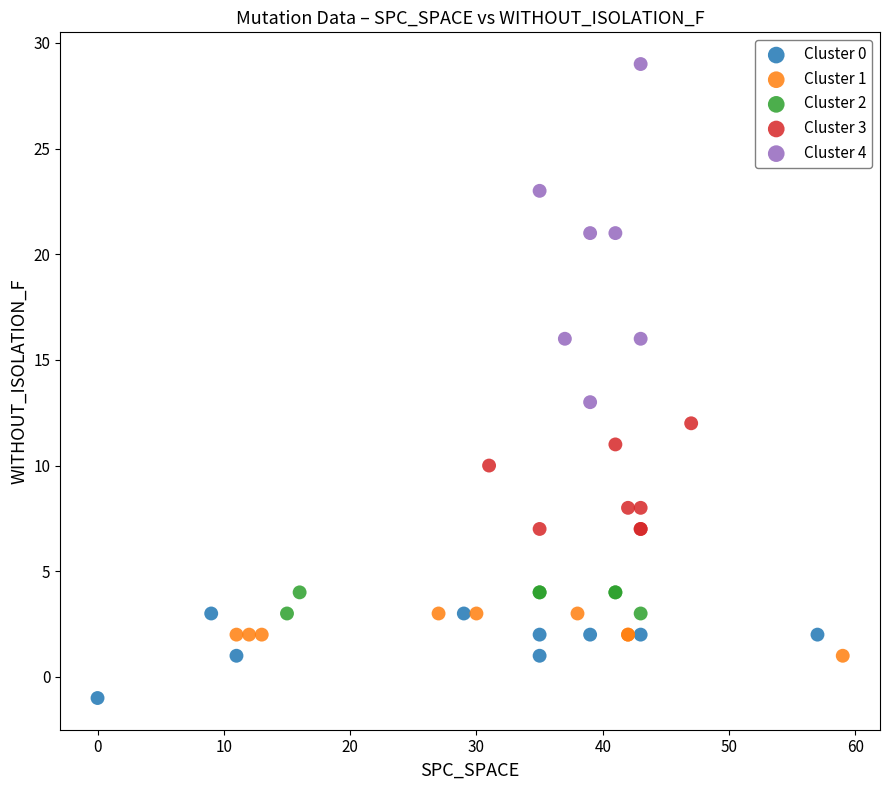

Which series reaches the minimum Y coordinate?

Cluster 0